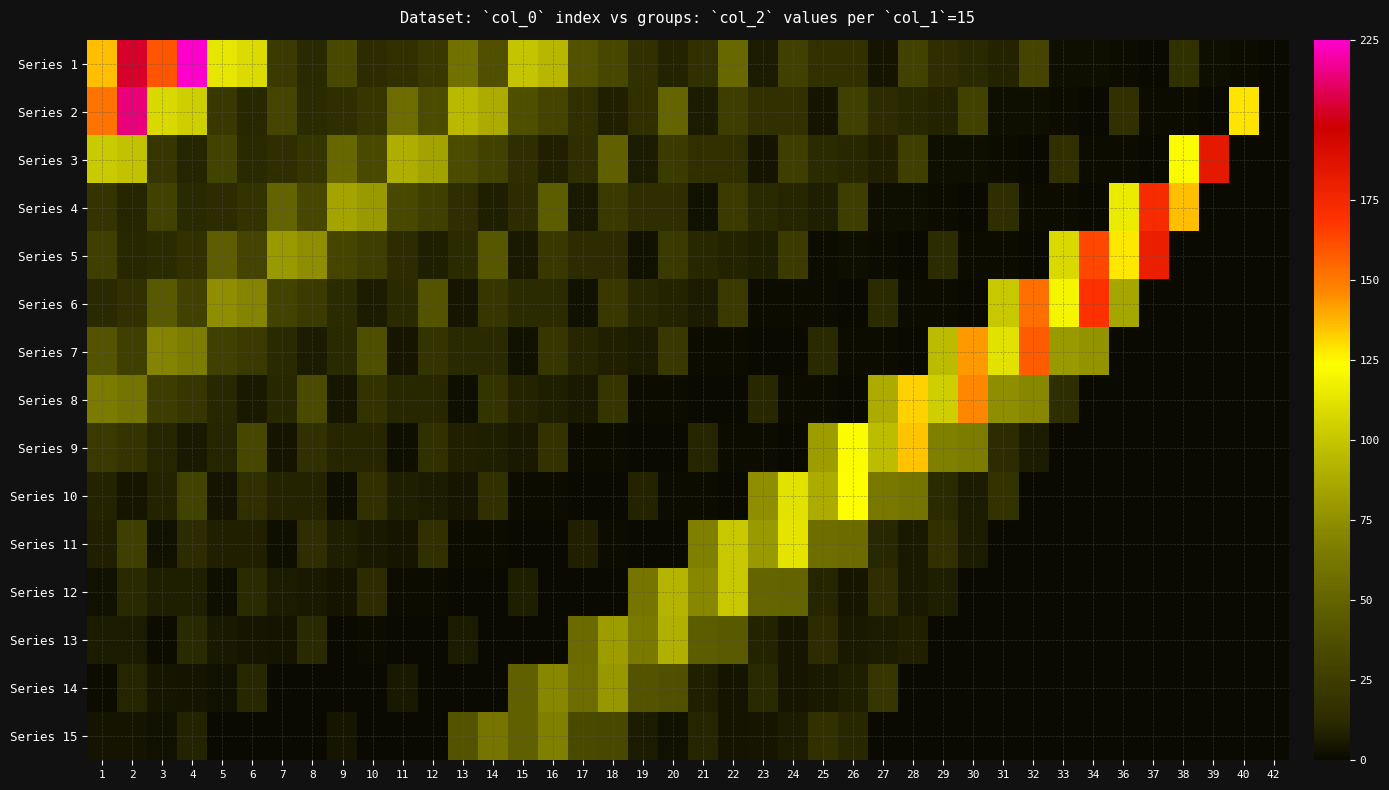

Reading right to left, list all the values displayed in this chart.

Series 1: 42=0.3	40=1.7	39=1.8	38=17.3	37=0.8	36=1.2	34=2.2	33=2.1	32=30.2	31=9.3	30=11.8	29=14.3	28=28.9	27=4.0	26=16.9	25=16.9	24=27.3	23=6.8	22=53.0	21=16.4	20=9.1	19=16.6	18=32.0	17=39.1	16=93.2	15=99.4	14=37.8	13=58.5	12=21.6	11=15.6	10=13.5	9=33.1	8=11.7	7=22.7	6=109.8	5=113.9	4=225.0	3=159.8	2=203.7	1=135.6
Series 2: 42=0.0	40=128.8	39=0.3	38=1.7	37=1.7	36=16.4	34=0.8	33=1.2	32=2.1	31=2.0	30=28.7	29=8.8	28=11.3	27=13.5	26=27.5	25=3.8	24=16.1	23=16.0	22=26.0	21=6.5	20=50.3	19=15.5	18=8.6	17=15.8	16=30.4	15=37.2	14=88.5	13=94.5	12=35.9	11=55.6	10=20.5	9=14.8	8=12.8	7=31.5	6=11.1	5=21.5	4=104.3	3=108.2	2=213.8	1=151.8
Series 3: 42=0.0	40=0.0	39=183.3	38=122.0	37=0.3	36=1.6	34=1.6	33=15.6	32=0.7	31=1.1	30=2.0	29=1.9	28=27.2	27=8.4	26=10.7	25=12.8	24=26.0	23=3.6	22=15.2	21=15.2	20=24.6	19=6.2	18=47.7	17=14.7	16=8.2	15=14.9	14=28.8	13=35.2	12=83.9	11=89.5	10=34.0	9=52.7	8=19.4	7=14.1	6=12.1	5=29.8	4=10.5	3=20.4	2=98.8	1=102.5
Series 4: 42=0.0	40=0.0	39=0.0	38=135.8	37=173.1	36=115.3	34=0.3	33=1.5	32=1.5	31=14.7	30=0.7	29=1.0	28=1.9	27=1.8	26=25.7	25=7.9	24=10.1	23=12.1	22=24.6	21=3.4	20=14.4	19=14.3	18=23.2	17=5.8	16=45.0	15=13.9	14=7.7	13=14.1	12=27.2	11=33.3	10=79.2	9=84.5	8=32.1	7=49.8	6=18.4	5=13.3	4=11.4	3=28.1	2=9.9	1=19.3
Series 5: 42=0.0	40=0.0	39=0.0	38=0.0	37=180.0	36=127.9	34=162.9	33=108.5	32=0.2	31=1.4	30=1.4	29=13.8	28=0.6	27=1.0	26=1.8	25=1.7	24=24.2	23=7.4	22=9.5	21=11.4	20=23.1	19=3.2	18=13.6	17=13.5	16=21.9	15=5.5	14=42.4	13=13.1	12=7.3	11=13.3	10=25.6	9=31.3	8=74.5	7=79.6	6=30.3	5=46.8	4=17.3	3=12.5	2=10.8	1=26.5
Series 6: 42=0.0	40=0.0	39=0.0	38=0.0	37=0.0	36=85.4	34=168.8	33=119.9	32=152.7	31=101.7	30=0.2	29=1.3	28=1.4	27=13.0	26=0.6	25=0.9	24=1.7	23=1.6	22=22.7	21=7.0	20=8.9	19=10.7	18=21.7	17=3.0	16=12.7	15=12.7	14=20.5	13=5.1	12=39.7	11=12.3	10=6.8	9=12.4	8=24.0	7=29.3	6=69.9	5=74.6	4=28.4	3=43.9	2=16.2	1=11.7
Series 7: 42=0.0	40=0.0	39=0.0	38=0.0	37=0.0	36=0.0	34=76.8	33=79.7	32=157.5	31=111.9	30=142.6	29=94.9	28=0.2	27=1.2	26=1.3	25=12.1	24=0.6	23=0.9	22=1.6	21=1.5	20=21.2	19=6.5	18=8.3	17=10.0	16=20.3	15=2.8	14=11.9	13=11.8	12=19.1	11=4.8	10=37.1	9=11.4	8=6.3	7=11.6	6=22.4	5=27.4	4=65.2	3=69.6	2=26.5	1=41.0
Series 8: 42=0.0	40=0.0	39=0.0	38=0.0	37=0.0	36=0.0	34=0.0	33=14.7	32=71.4	31=74.0	30=146.2	29=103.9	28=132.4	27=88.1	26=0.2	25=1.1	24=1.2	23=11.2	22=0.5	21=0.8	20=1.4	19=1.4	18=19.7	17=6.0	16=7.7	15=9.3	14=18.8	13=2.6	12=11.0	11=11.0	10=17.8	9=4.4	8=34.4	7=10.6	6=5.9	5=10.8	4=20.8	3=25.4	2=60.6	1=64.6
Series 9: 42=0.0	40=0.0	39=0.0	38=0.0	37=0.0	36=0.0	34=0.0	33=0.0	32=7.0	31=13.6	30=65.9	29=68.3	28=135.0	27=95.9	26=122.2	25=81.4	24=0.2	23=1.0	22=1.1	21=10.4	20=0.5	19=0.7	18=1.3	17=1.3	16=18.1	15=5.6	14=7.1	13=8.6	12=17.4	11=2.4	10=10.2	9=10.1	8=16.4	7=4.1	6=31.8	5=9.8	4=5.4	3=10.0	2=19.2	1=23.5
Series 10: 42=0.0	40=0.0	39=0.0	38=0.0	37=0.0	36=0.0	34=0.0	33=0.0	32=0.0	31=18.2	30=6.4	29=12.5	28=60.4	27=62.6	26=123.8	25=87.9	24=112.0	23=74.6	22=0.2	21=1.0	20=1.0	19=9.5	18=0.4	17=0.7	16=1.2	15=1.2	14=16.6	13=5.1	12=6.5	11=7.8	10=15.9	9=2.2	8=9.3	7=9.3	6=15.0	5=3.8	4=29.1	3=9.0	2=5.0	1=9.1
Series 11: 42=0.0	40=0.0	39=0.0	38=0.0	37=0.0	36=0.0	34=0.0	33=0.0	32=0.0	31=0.0	30=6.7	29=16.6	28=5.8	27=11.3	26=54.9	25=56.9	24=112.5	23=79.9	22=101.8	21=67.8	20=0.2	19=0.9	18=0.9	17=8.6	16=0.4	15=0.6	14=1.1	13=1.1	12=15.1	11=4.6	10=5.9	9=7.1	8=14.5	7=2.0	6=8.5	5=8.4	4=13.7	3=3.4	2=26.5	1=8.2
Series 12: 42=0.0	40=0.0	39=0.0	38=0.0	37=0.0	36=0.0	34=0.0	33=0.0	32=0.0	31=0.0	30=0.0	29=7.0	28=6.1	27=14.9	26=5.3	25=10.2	24=49.4	23=51.2	22=101.2	21=71.9	20=91.6	19=61.0	18=0.1	17=0.8	16=0.8	15=7.8	14=0.4	13=0.6	12=1.0	11=0.9	10=13.6	9=4.2	8=5.3	7=6.4	6=13.0	5=1.8	4=7.6	3=7.6	2=12.3	1=3.1
Series 13: 42=0.0	40=0.0	39=0.0	38=0.0	37=0.0	36=0.0	34=0.0	33=0.0	32=0.0	31=0.0	30=0.0	29=0.0	28=8.6	27=6.3	26=5.4	25=13.2	24=4.7	23=9.1	22=43.9	21=45.6	20=90.0	19=63.9	18=81.5	17=54.2	16=0.1	15=0.7	14=0.7	13=6.9	12=0.3	11=0.5	10=0.9	9=0.8	8=12.1	7=3.7	6=4.7	5=5.7	4=11.6	3=1.6	2=6.8	1=6.8
Series 14: 42=0.0	40=0.0	39=0.0	38=0.0	37=0.0	36=0.0	34=0.0	33=0.0	32=0.0	31=0.0	30=0.0	29=0.0	28=0.0	27=20.5	26=7.6	25=5.5	24=4.7	23=11.6	22=4.1	21=7.9	20=38.4	19=39.9	18=78.8	17=55.9	16=71.3	15=47.5	14=0.1	13=0.6	12=0.6	11=6.1	10=0.3	9=0.4	8=0.8	7=0.7	6=10.6	5=3.3	4=4.1	3=5.0	2=10.1	1=1.4
Series 15: 42=0.0	40=0.0	39=0.0	38=0.0	37=0.0	36=0.0	34=0.0	33=0.0	32=0.0	31=0.0	30=0.0	29=0.0	28=0.0	27=0.0	26=11.3	25=17.6	24=6.5	23=4.7	22=4.0	21=9.9	20=3.5	19=6.8	18=32.9	17=34.2	16=67.5	15=47.9	14=61.1	13=40.7	12=0.1	11=0.5	10=0.5	9=5.2	8=0.2	7=0.4	6=0.7	5=0.6	4=9.1	3=2.8	2=3.6	1=4.3